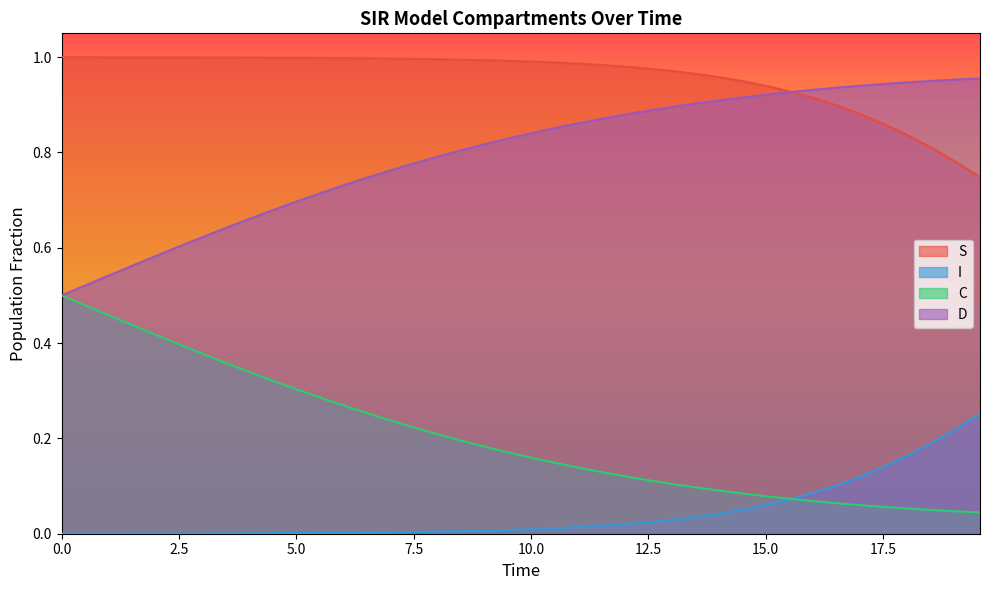

Rank the series by their maximum value, from highest to lowest.

S, D, C, I